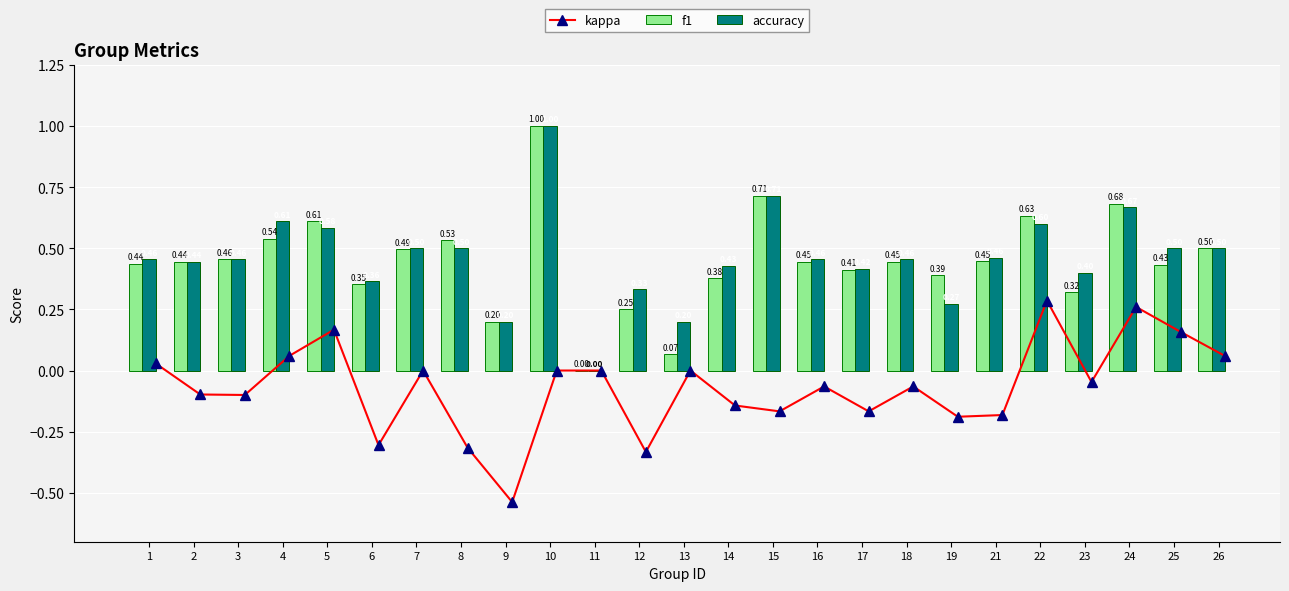

Count the accuracy values in the range 0 to 1.

25